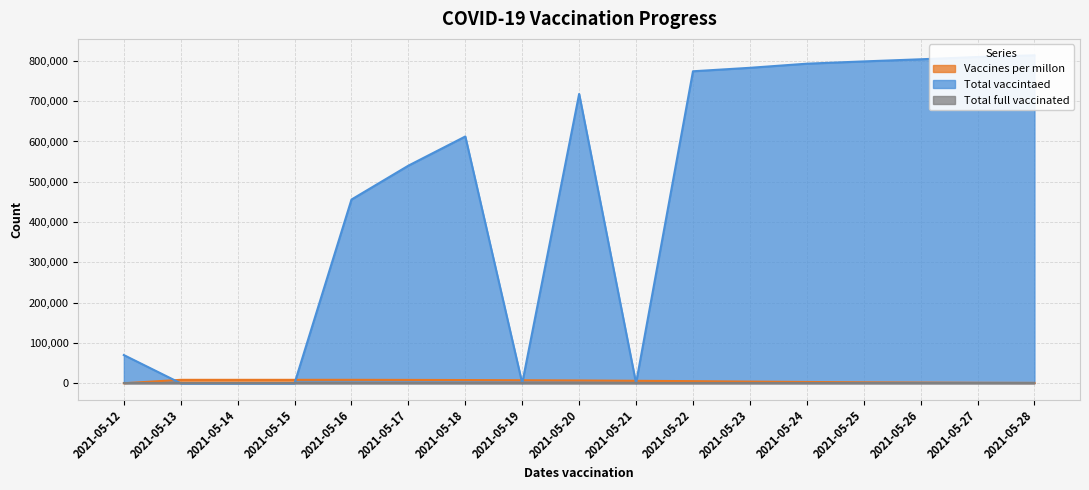

How many positive values does the Total vaccintaed series have?

12